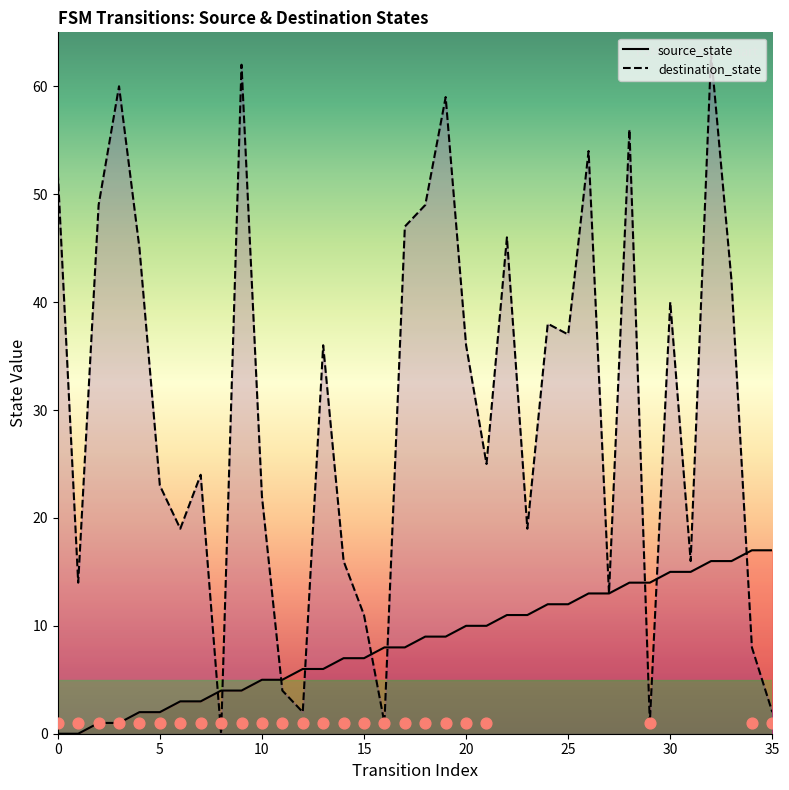

Which series contains the highest Y value?

destination_state